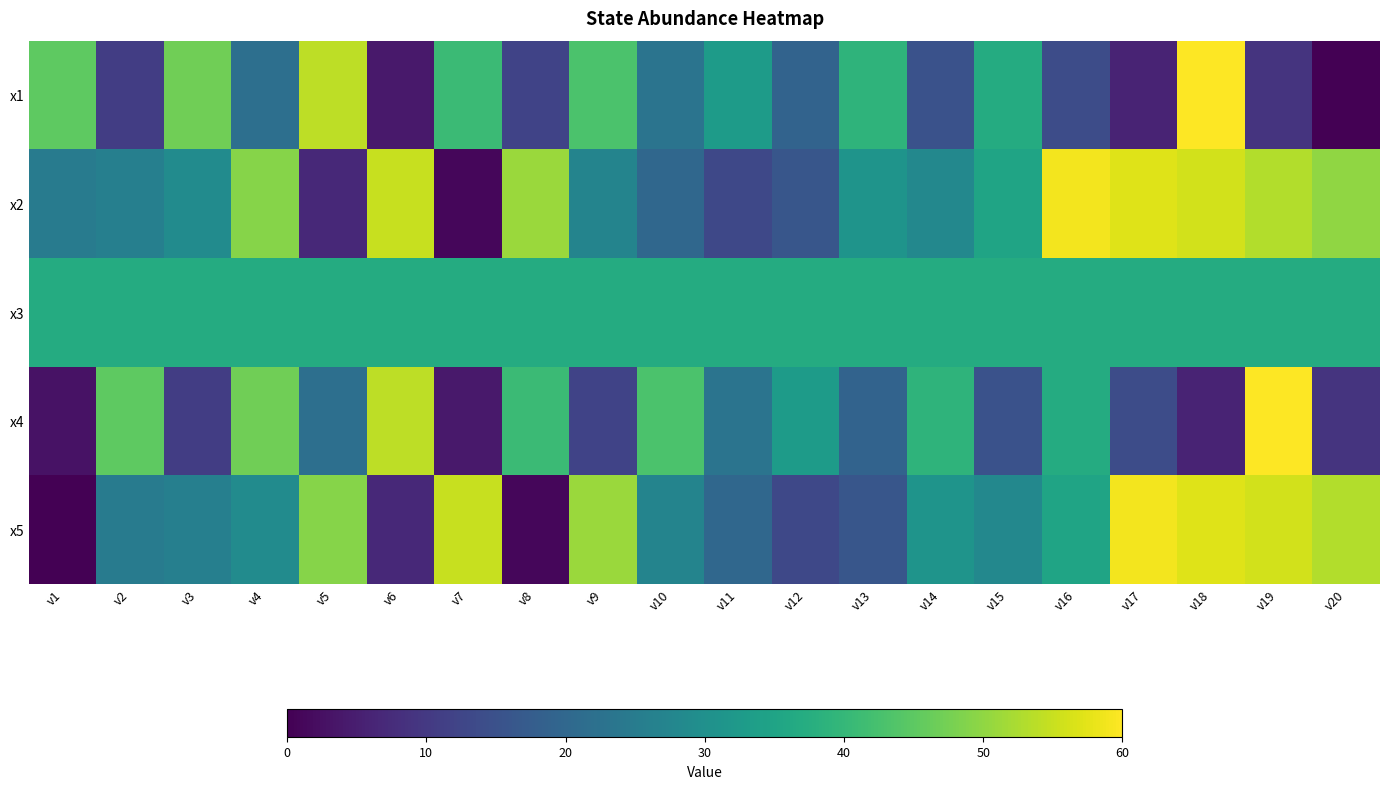

Which series has the largest range (max minus min)?

x1